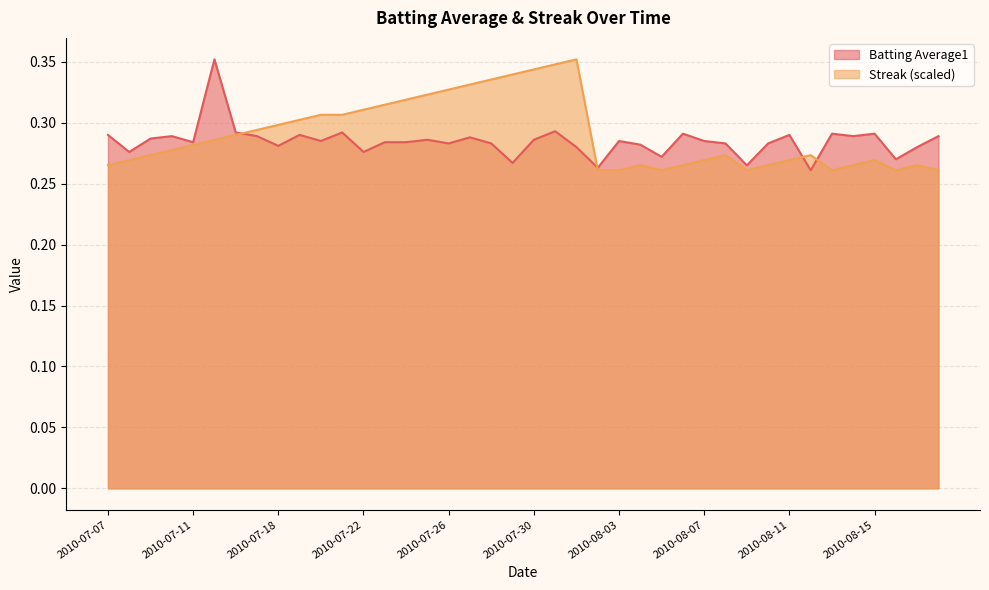

What are all the series names shown in the legend?

Batting Average1, Streak (scaled)